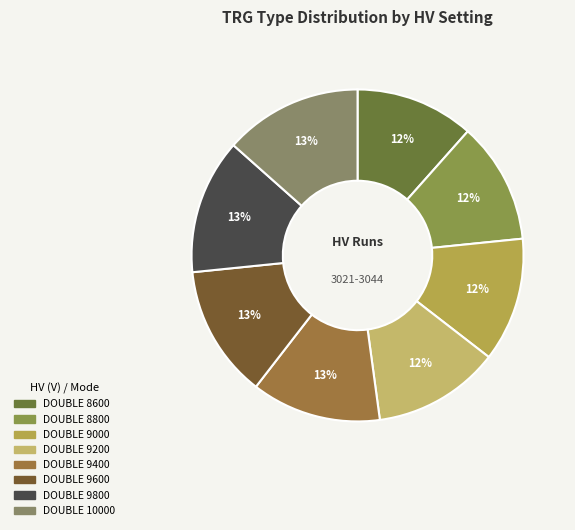

Count the number of slices in the pie.

8